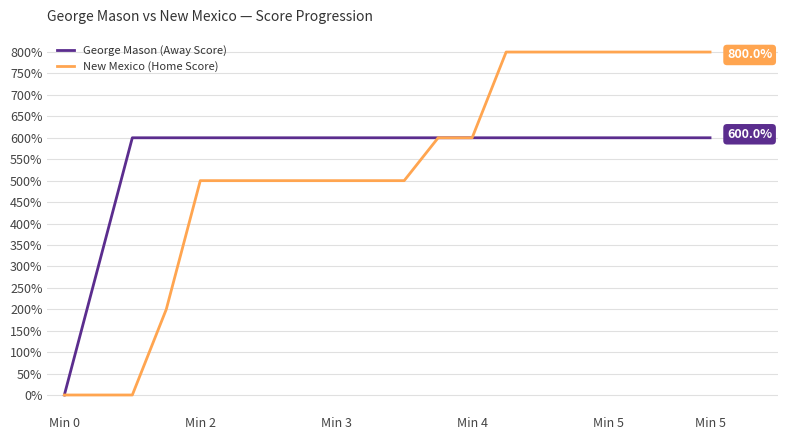

Which series has the widest spread of values?

New Mexico (Home Score)